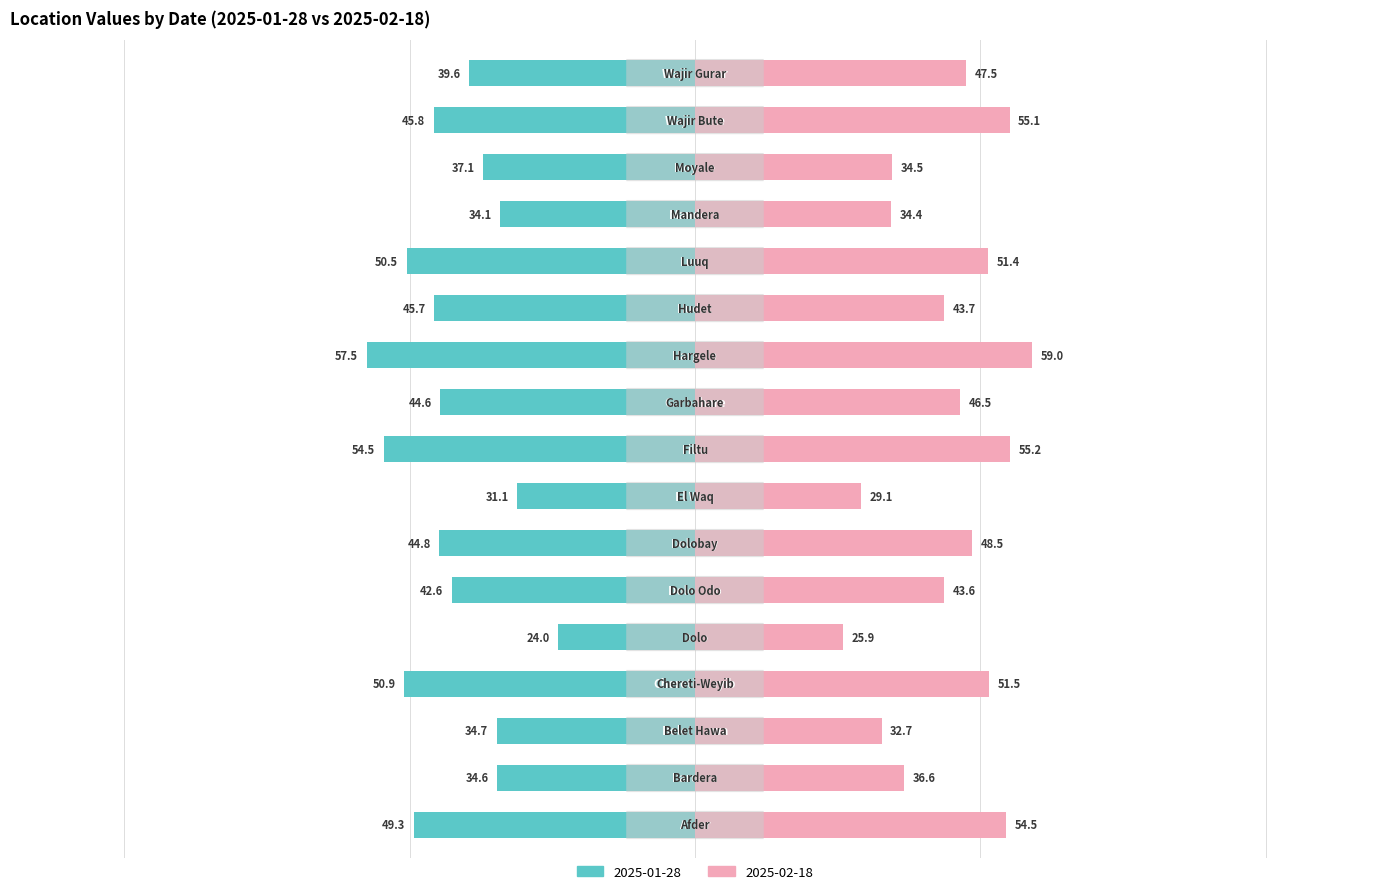

Rank the series by their average value, from lowest to highest.

2025-01-28, 2025-02-18